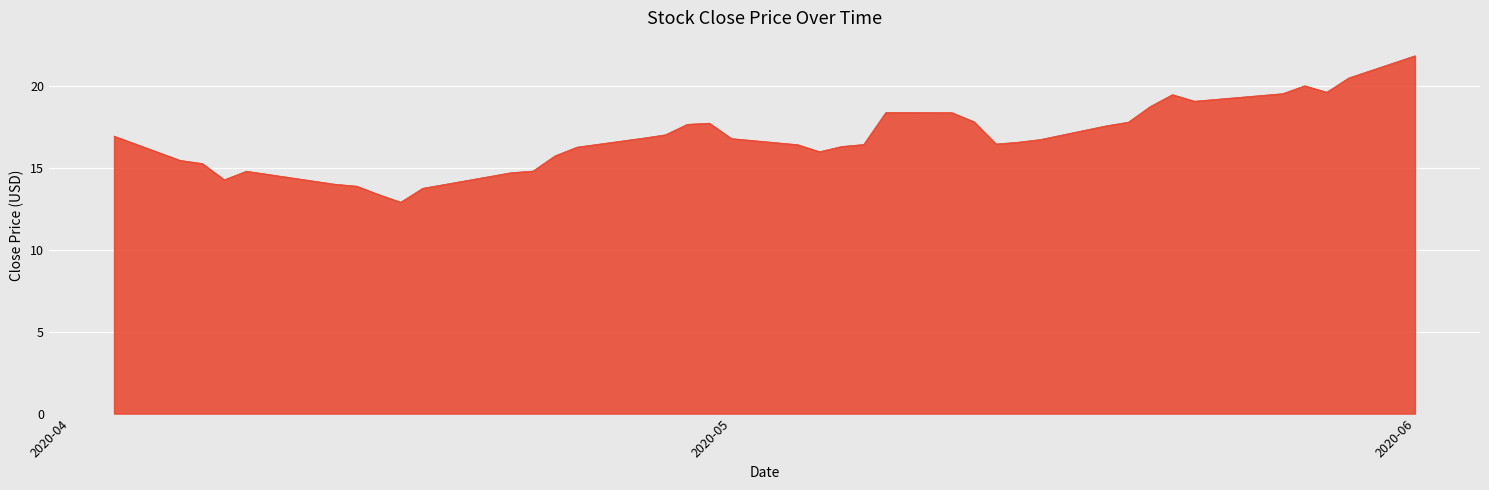

What is the difference between the maximum and minimum values?

8.9